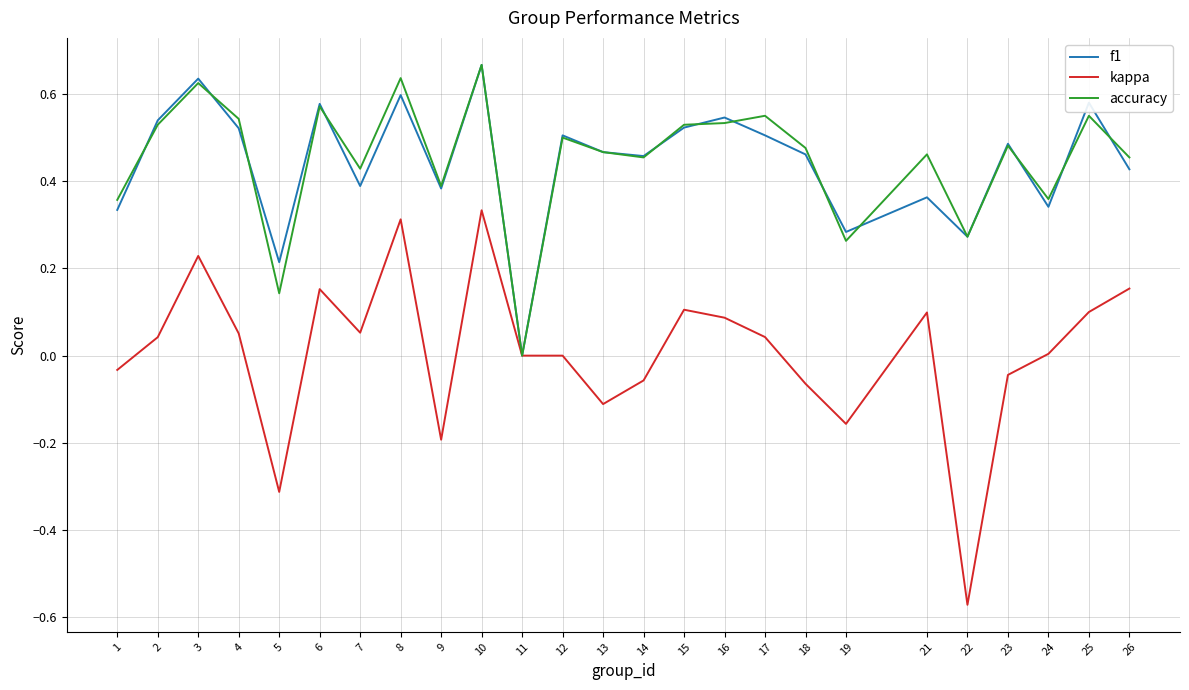

At which category does the chart reach its minimum across all series?

22